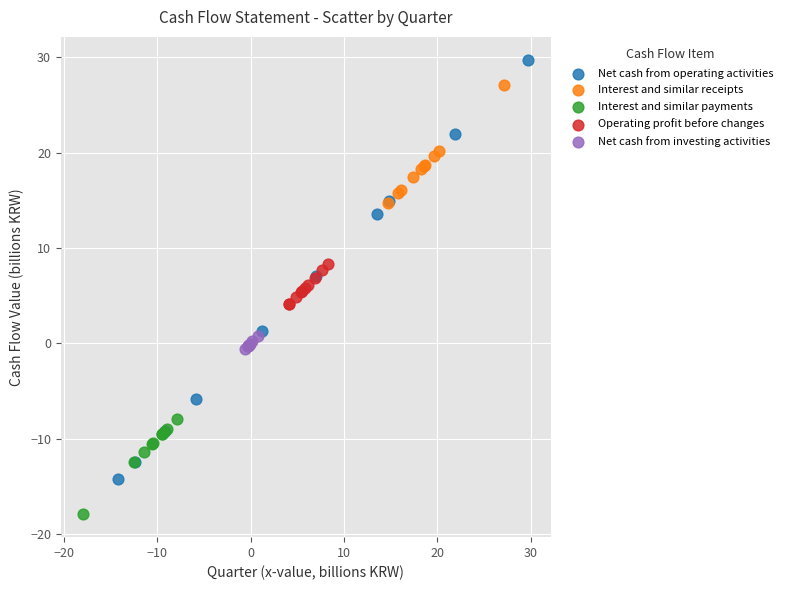

What are all the series names shown in the legend?

Net cash from operating activities, Interest and similar receipts, Interest and similar payments, Operating profit before changes, Net cash from investing activities